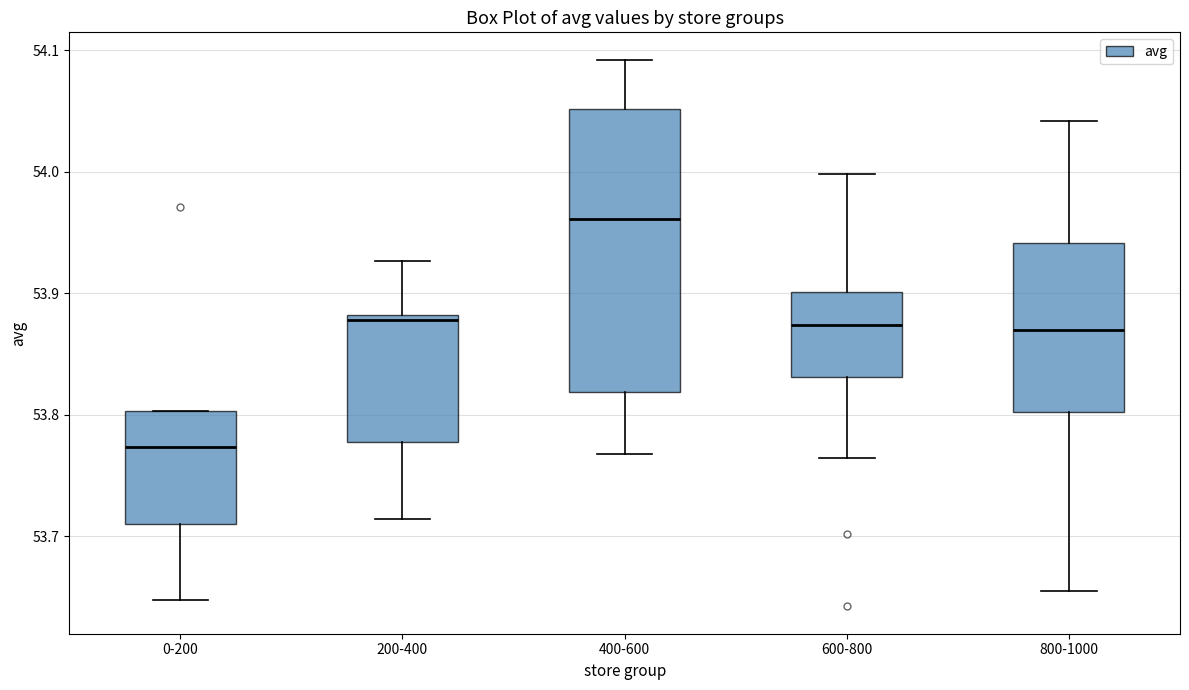

Where is the lower edge of the box for 400-600 on the y-axis? The values are not printed on the chart, so give them approximately, as read against the axis.

53.82